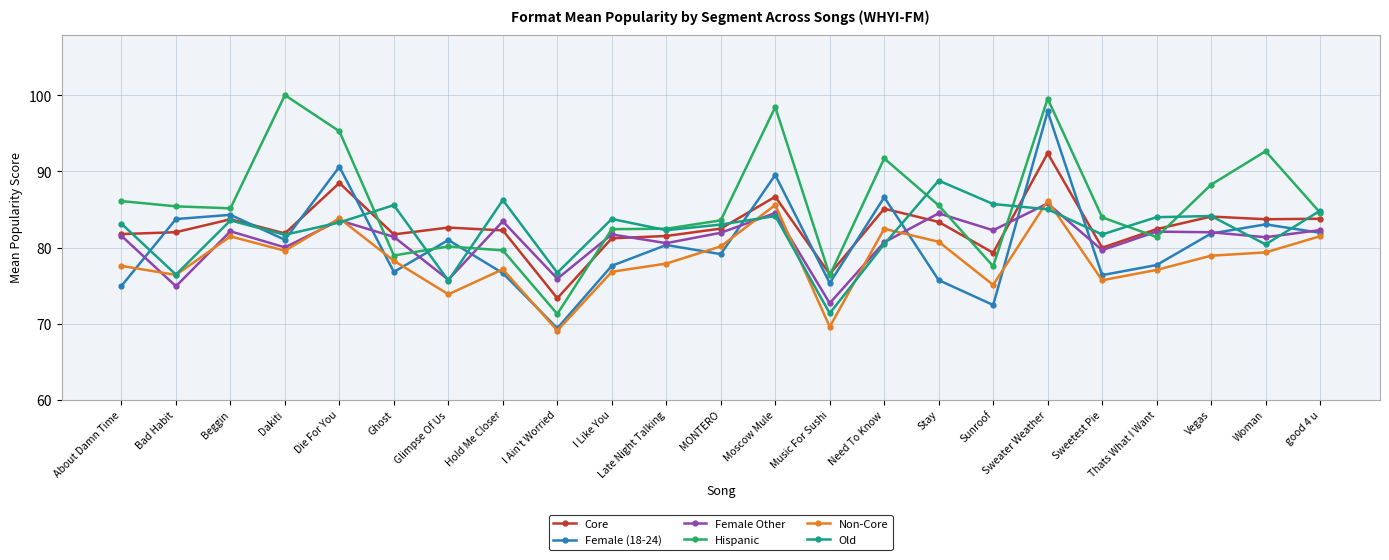

How many interior local peaks does the Female (18-24) series have?

8